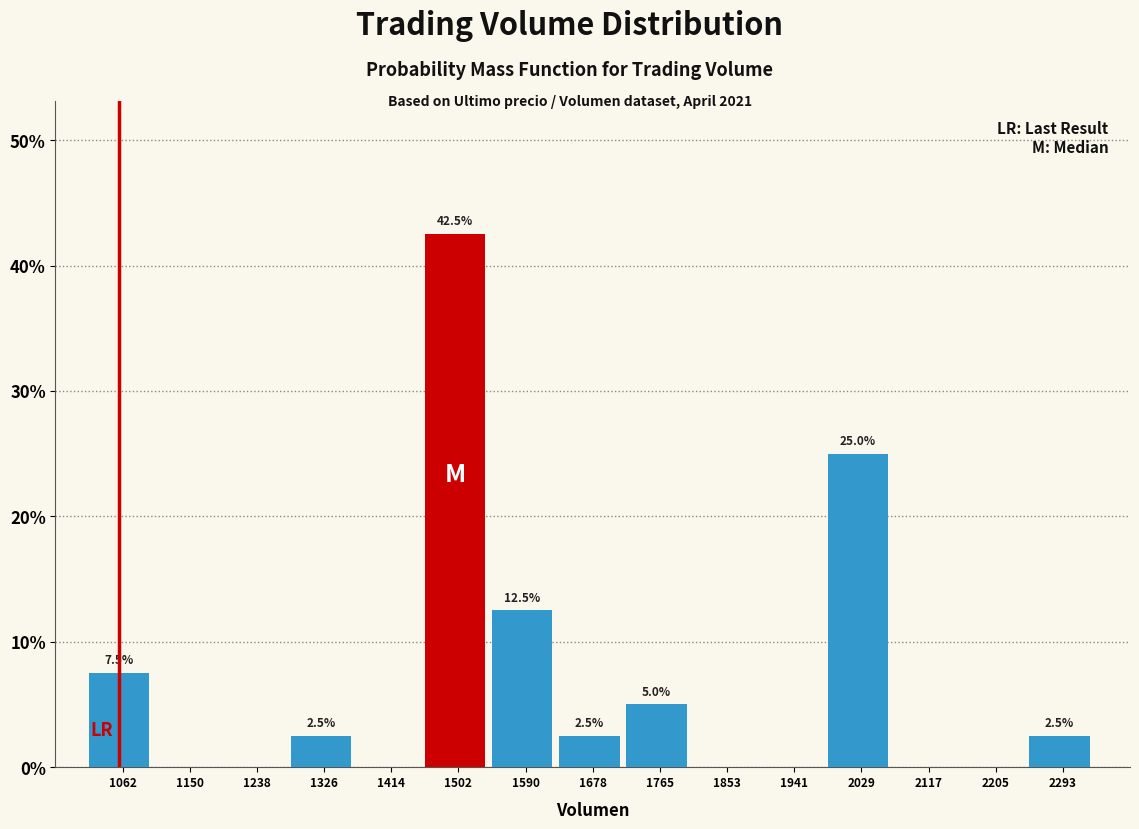

Reading left to right, list all the values displayed in this chart.

1062=7.5	1150=0.0	1238=0.0	1326=2.5	1414=0.0	1502=42.5	1590=12.5	1678=2.5	1765=5.0	1853=0.0	1941=0.0	2029=25.0	2117=0.0	2205=0.0	2293=2.5